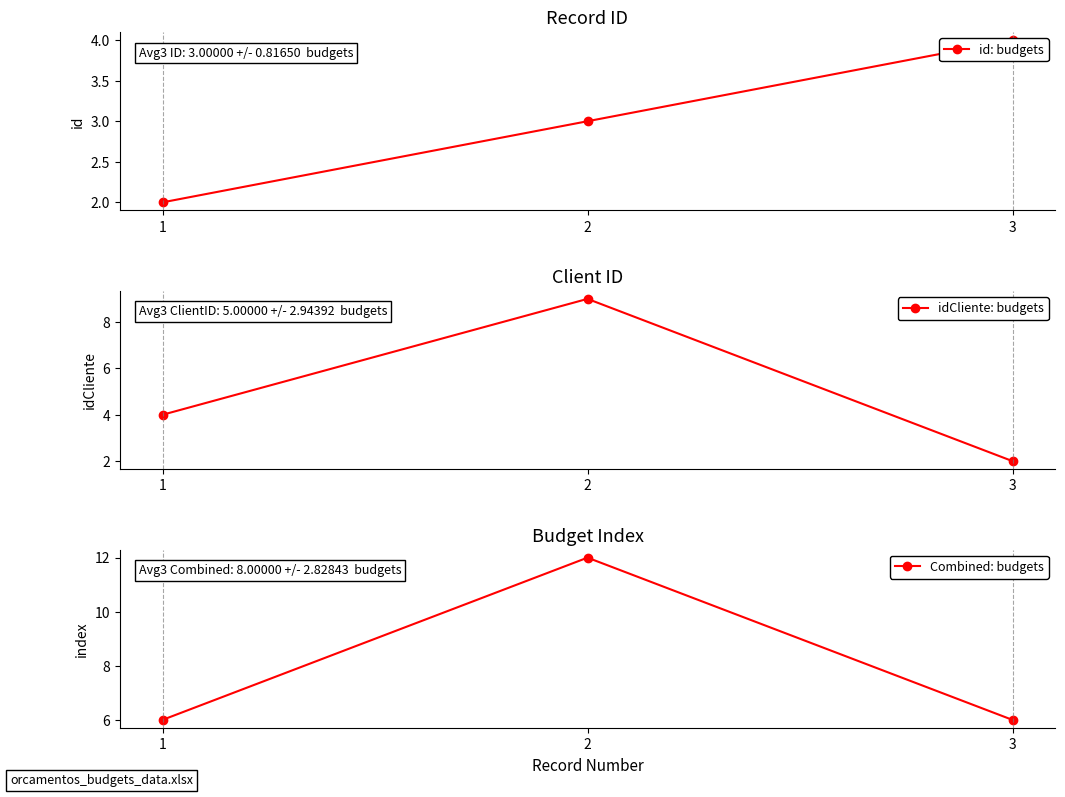

What value does the Combined: budgets series have at 1?

6